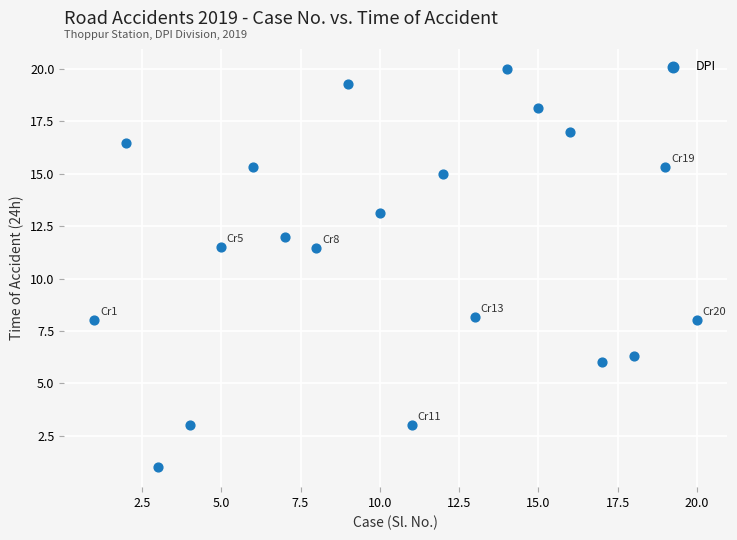

What is the range of X values (max minus min)?

19.0